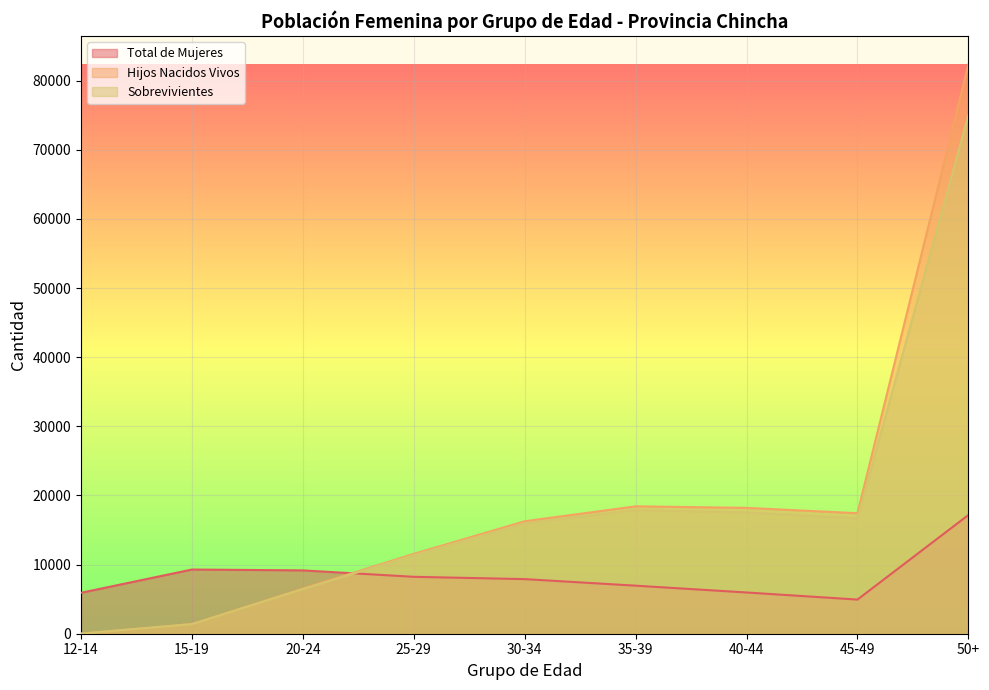

How many distinct data groups are displayed?

3